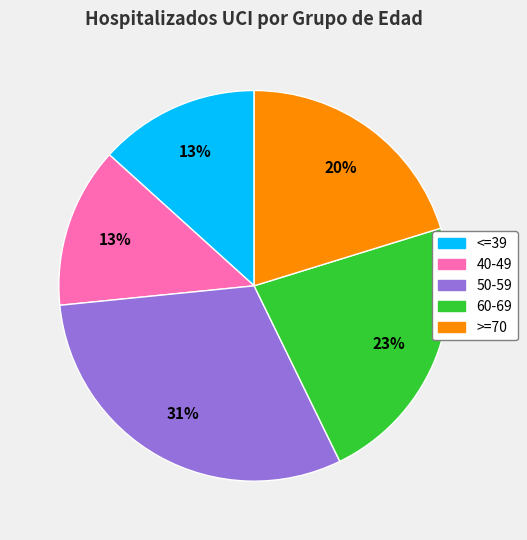

Approximately how many times larger is the value at >=70 compared to 60-69?

0.9